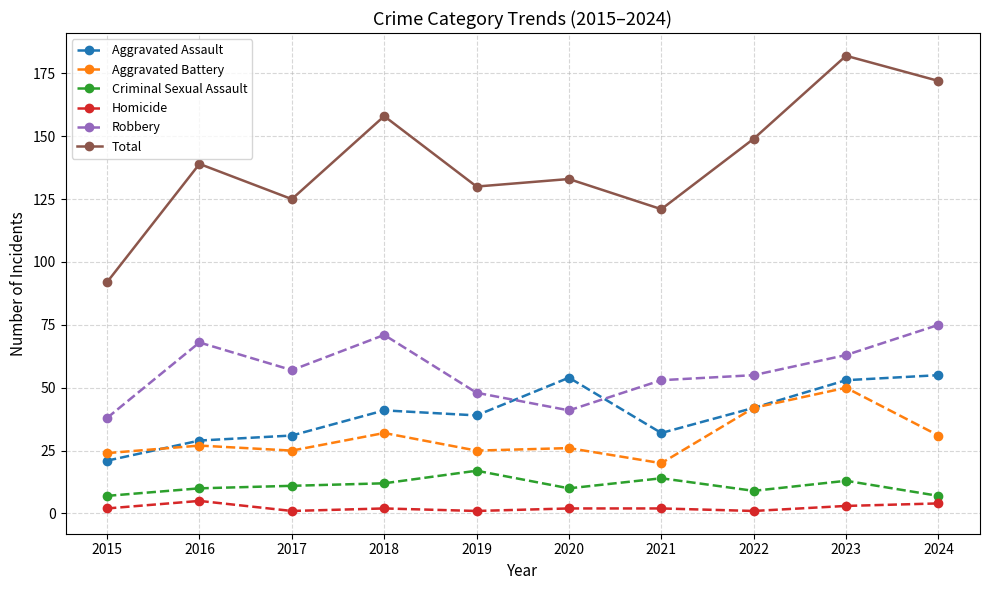

At which category does Total reach its first local peak?

2016